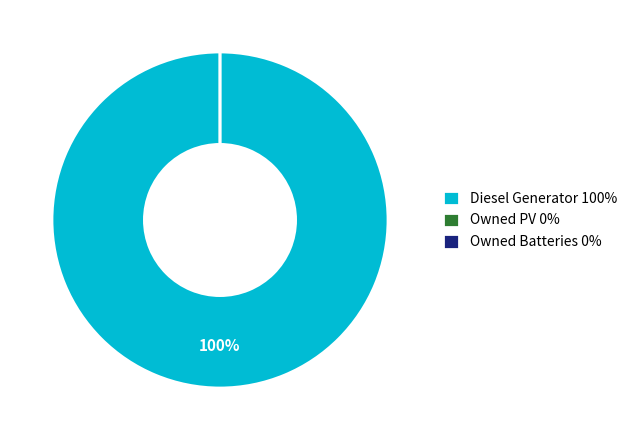

How many segments does this pie chart have?

3